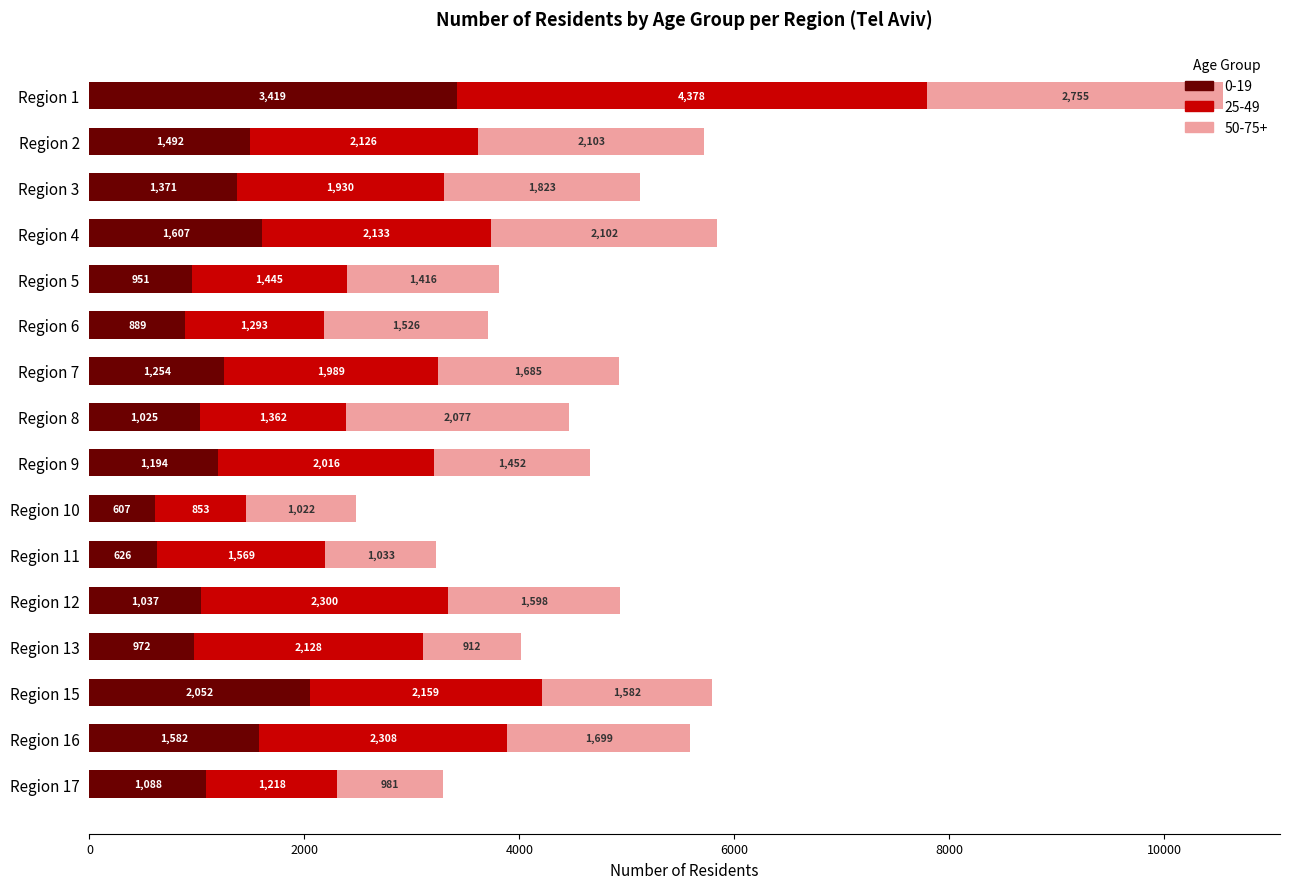

Which category has the highest value in the 0-19 series?

Region 1